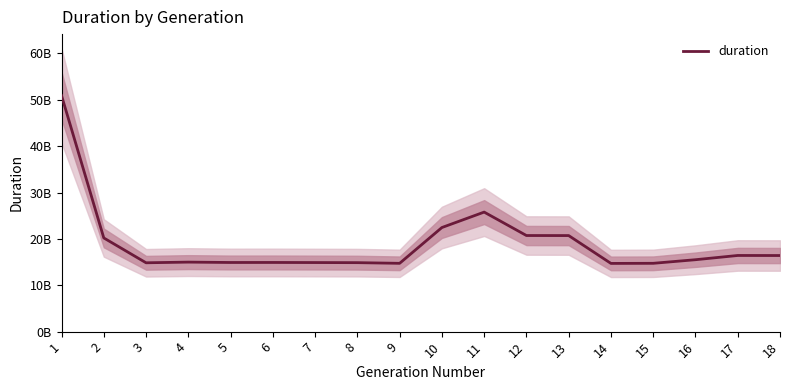

Which category has the highest value across all series?

1